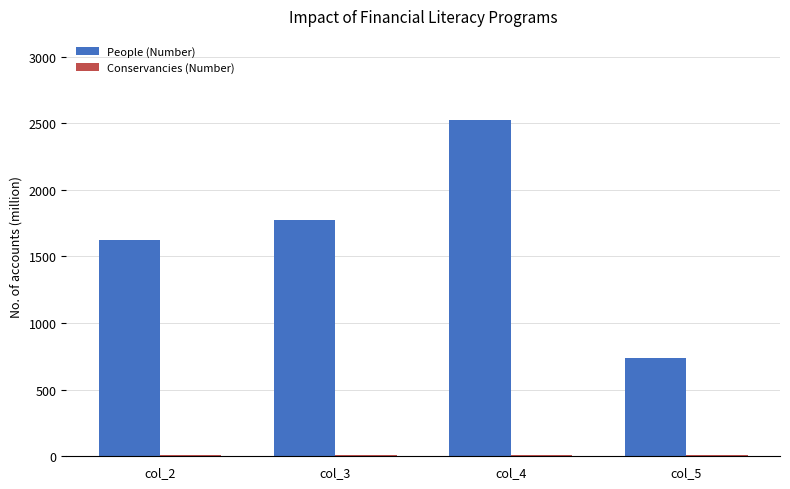

What is the sum of all People (Number) values?

6664